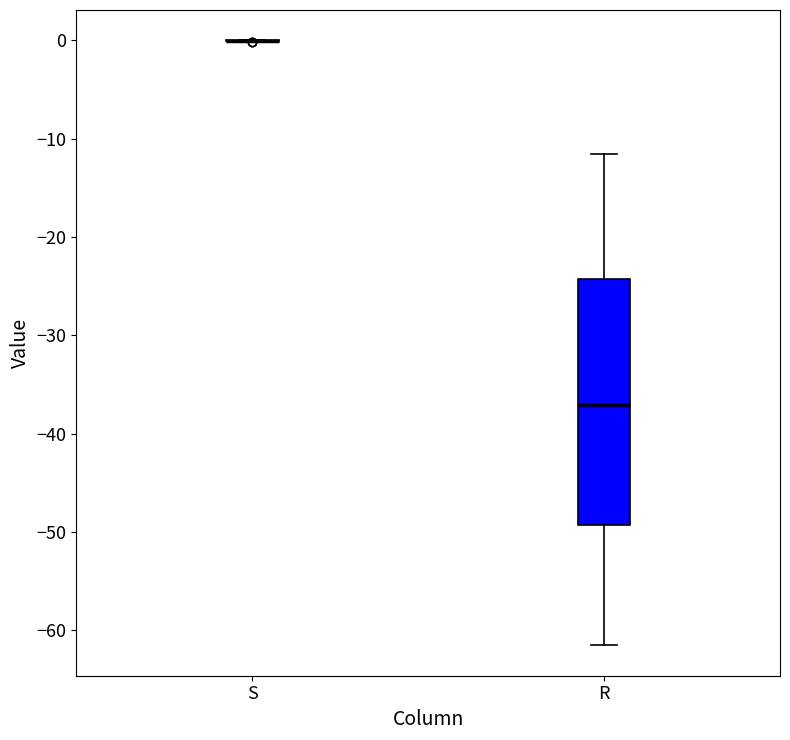

Where is the upper edge of the box for R on the y-axis? The values are not printed on the chart, so give them approximately, as read against the axis.

-24